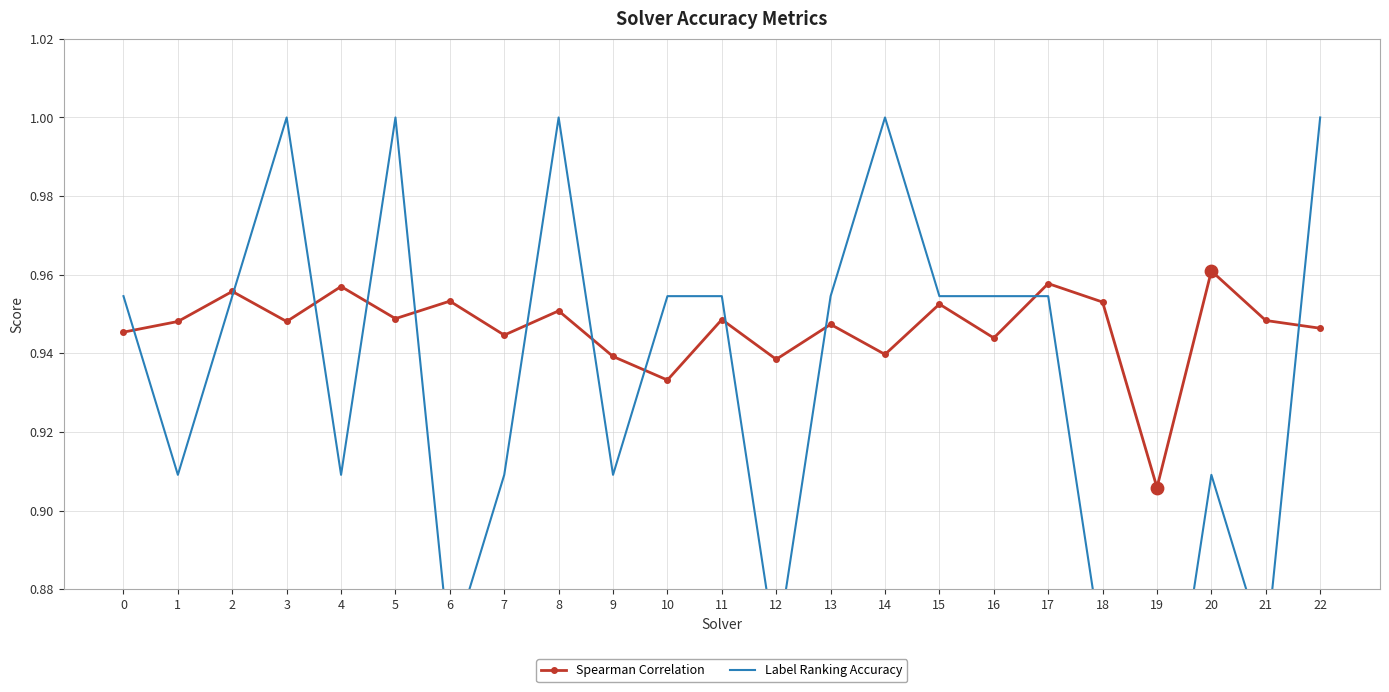

Is the value of Spearman Correlation at 4 greater than the value of Label Ranking Accuracy at 14?

No